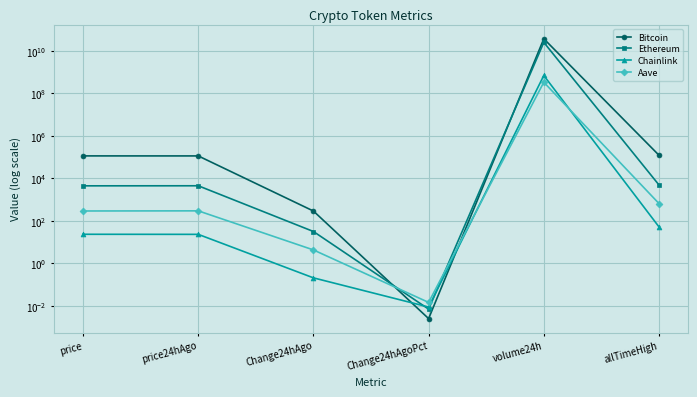

Which series changed the most between price and volume24h?

Bitcoin